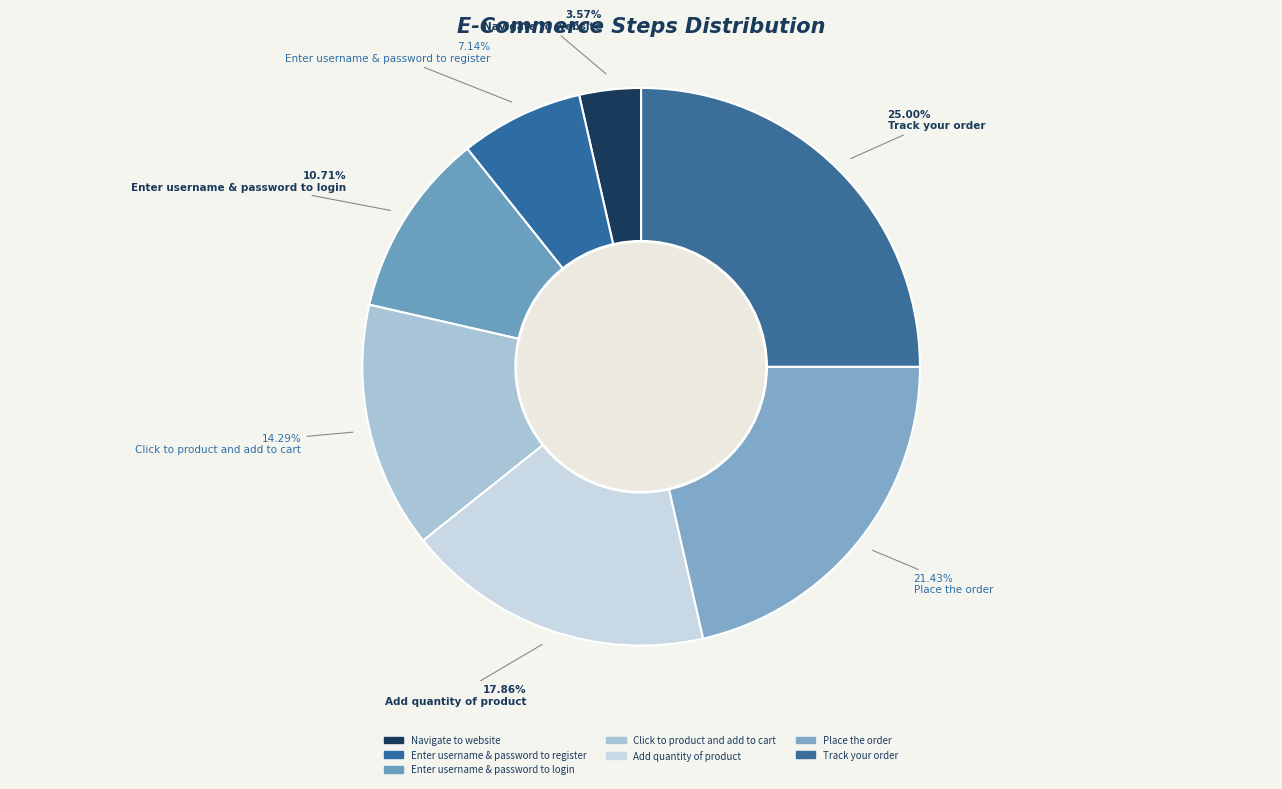

Is it true that Enter username & password to login is 17% of the pie?

False